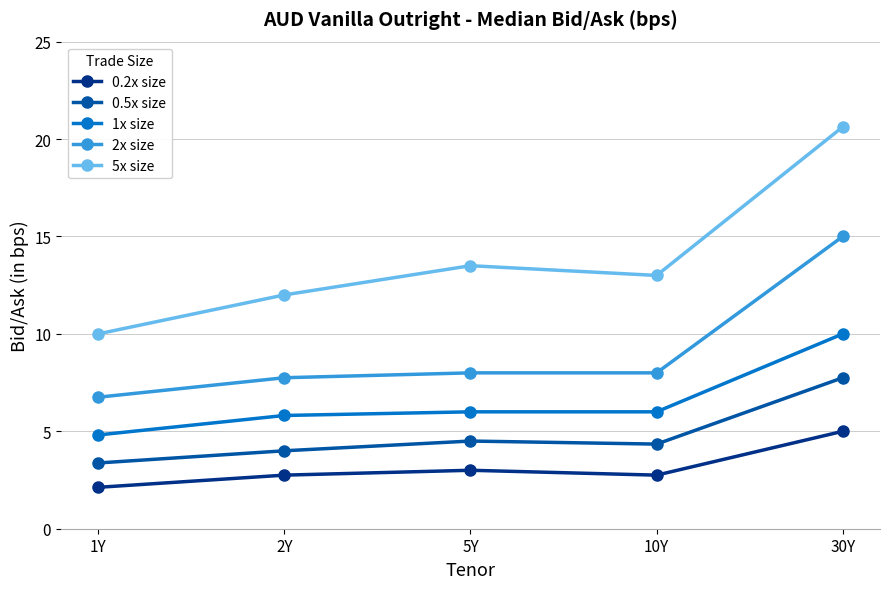

What is the label of the 2nd point from the right?

10Y